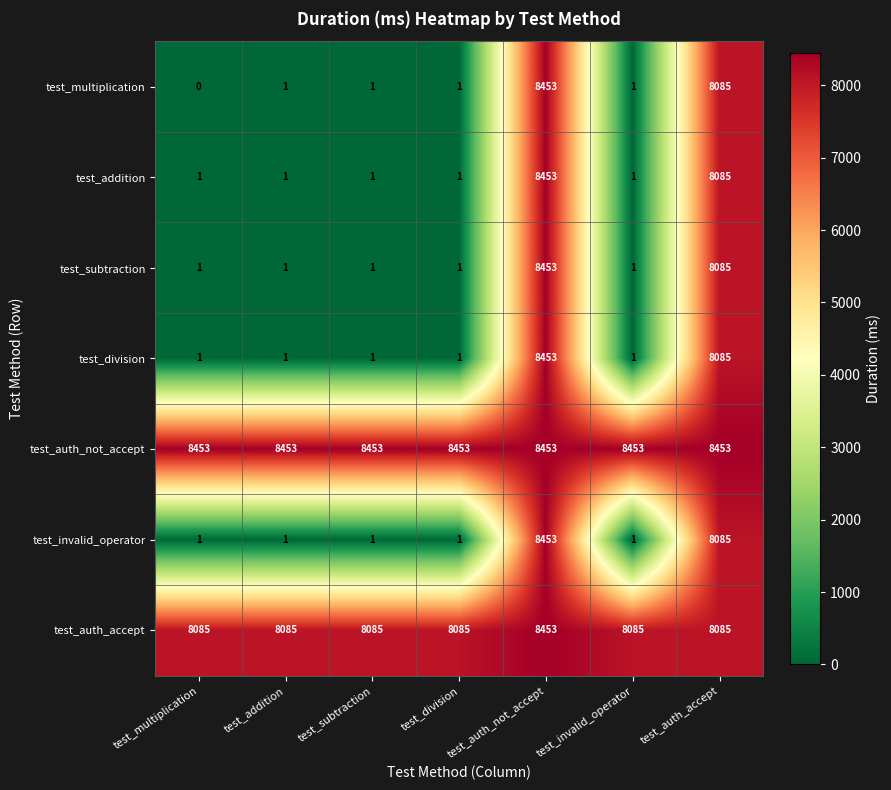

Is it true that test_multiplication equals 1 at test_subtraction?

True